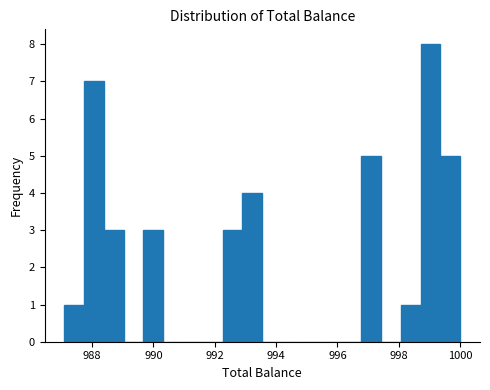

Around what value on the x-axis is the tallest bar? Give the approximate position of its centre, as read against the axis.

999.0